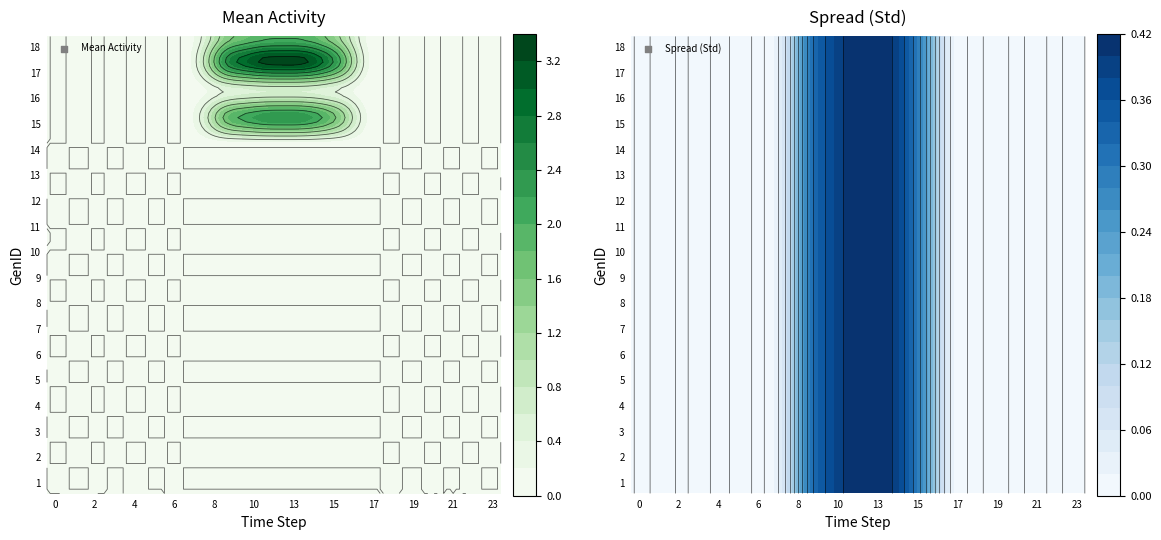

Is the value of 11 at 23 greater than the value of 12 at 7?

No